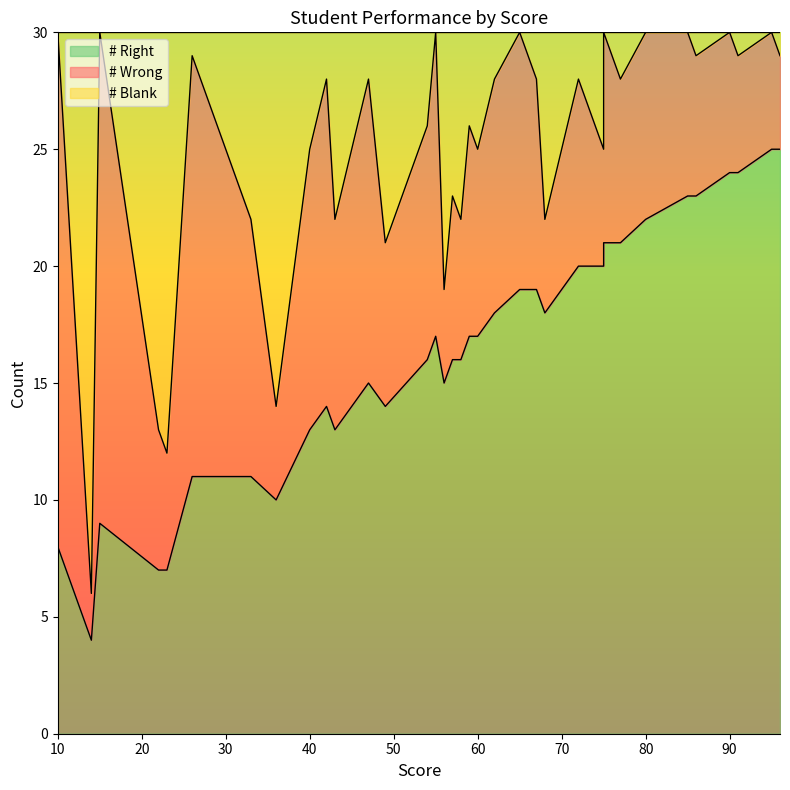

How many series are shown in this chart?

3